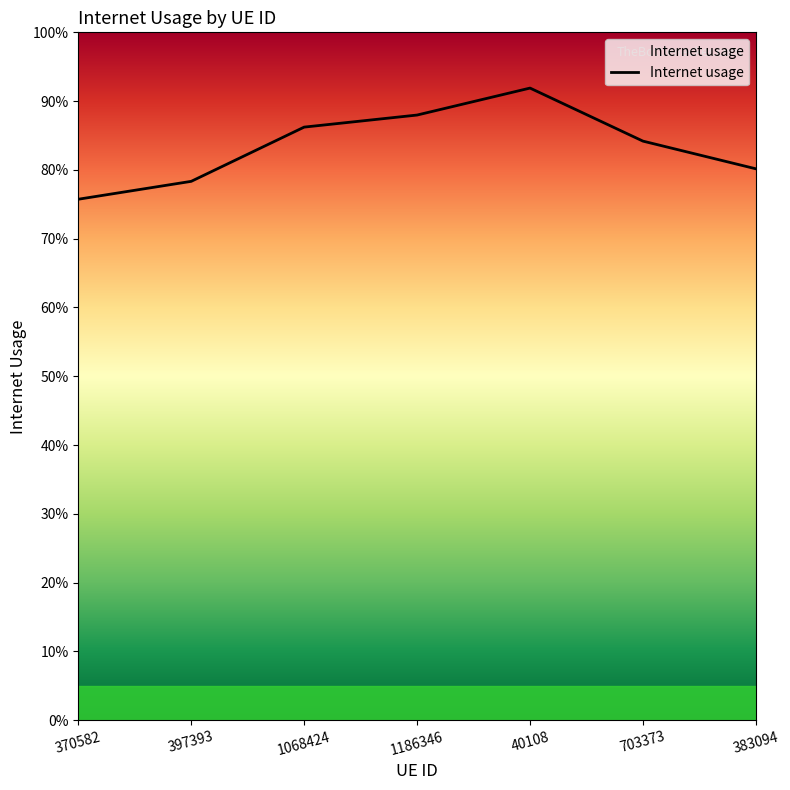

Reading left to right, what are all the values shown in this chart?

370582=0.8	397393=0.8	1068424=0.9	1186346=0.9	40108=0.9	703373=0.8	383094=0.8